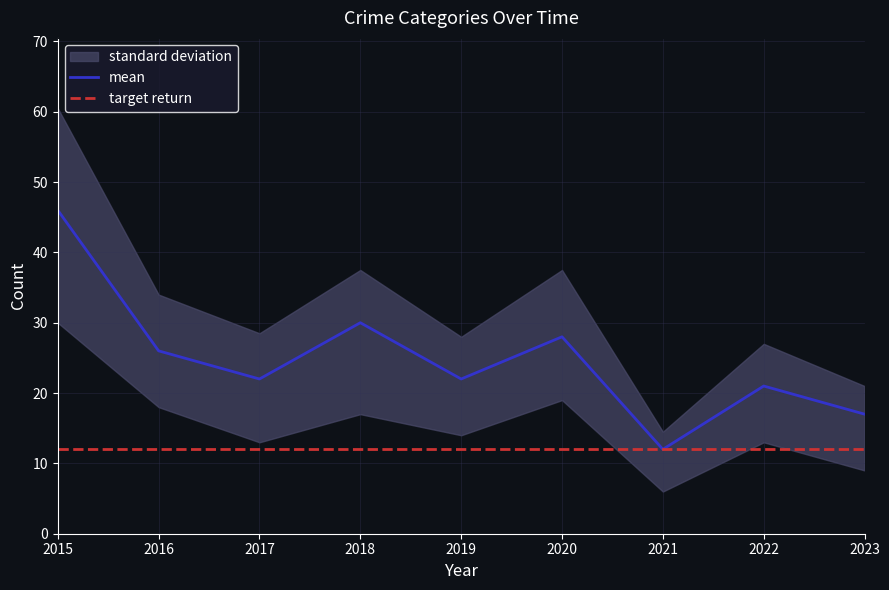

True or false: mean has a value of 10 at 2015.

False